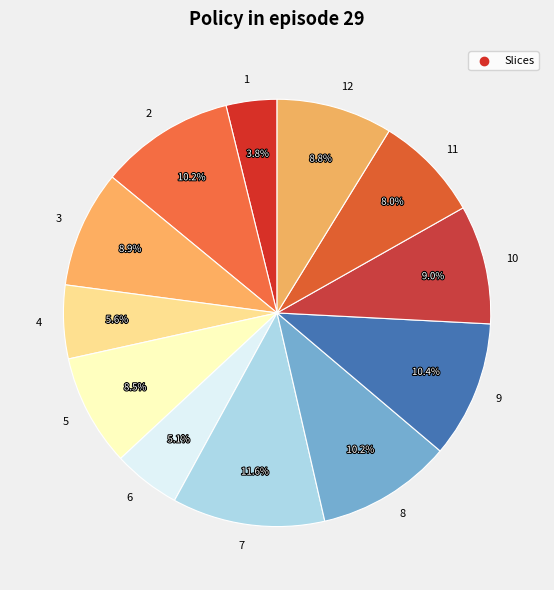

True or false: 5 accounts for 8% of the total.

True